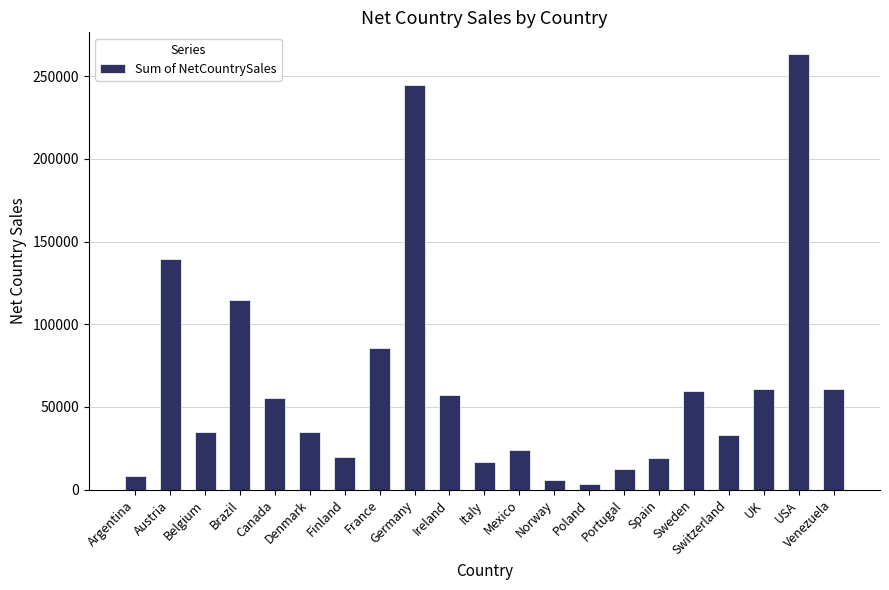

What is the difference between the maximum and minimum values?

259855.2